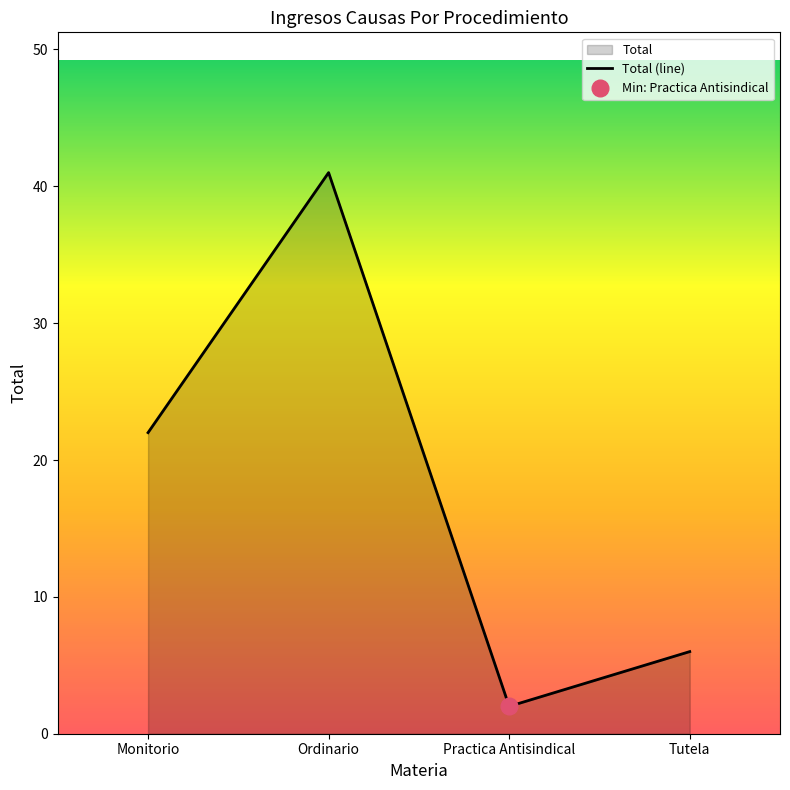

What is the smallest value displayed?

2